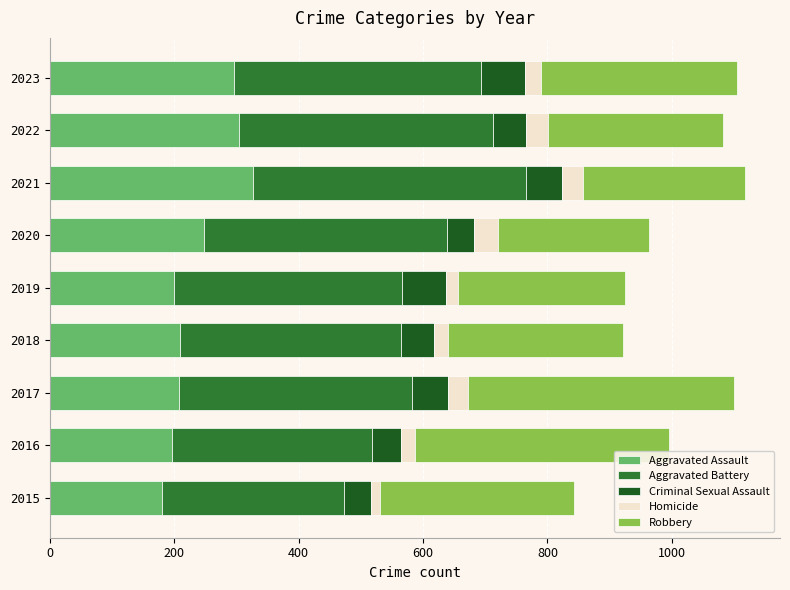

How many series are shown in this chart?

5